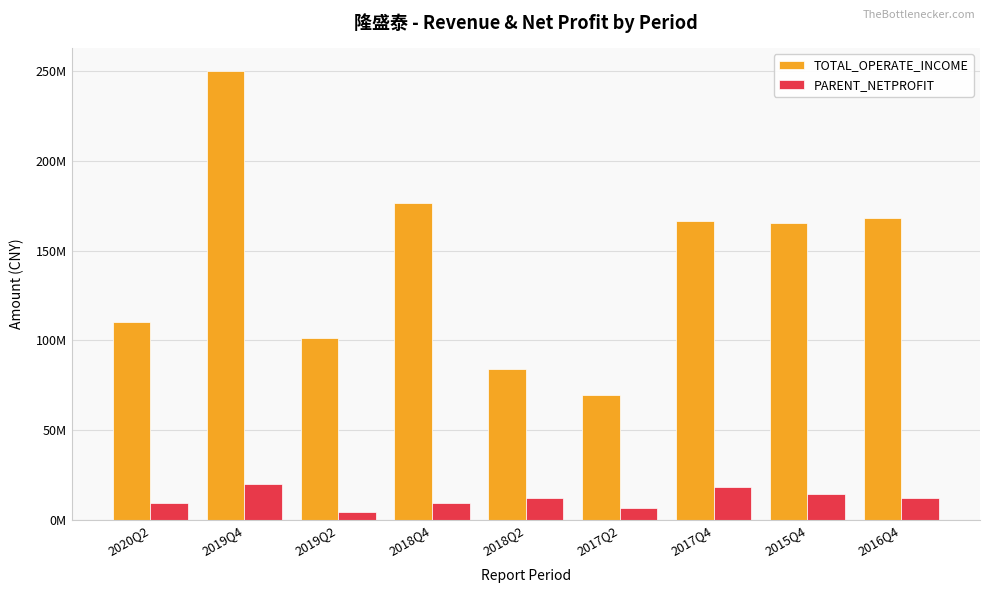

Reading left to right, extract all data points from this chart.

TOTAL_OPERATE_INCOME: 110410811.8	250253322.0	101201629.3	176371553.7	84135909.5	69253699.4	166568507.7	165079244.9	168297590.2
PARENT_NETPROFIT: 9232623.5	19592723.3	4118384.7	9298714.1	12174255.2	6476721.0	18387356.8	14475630.3	12249795.0